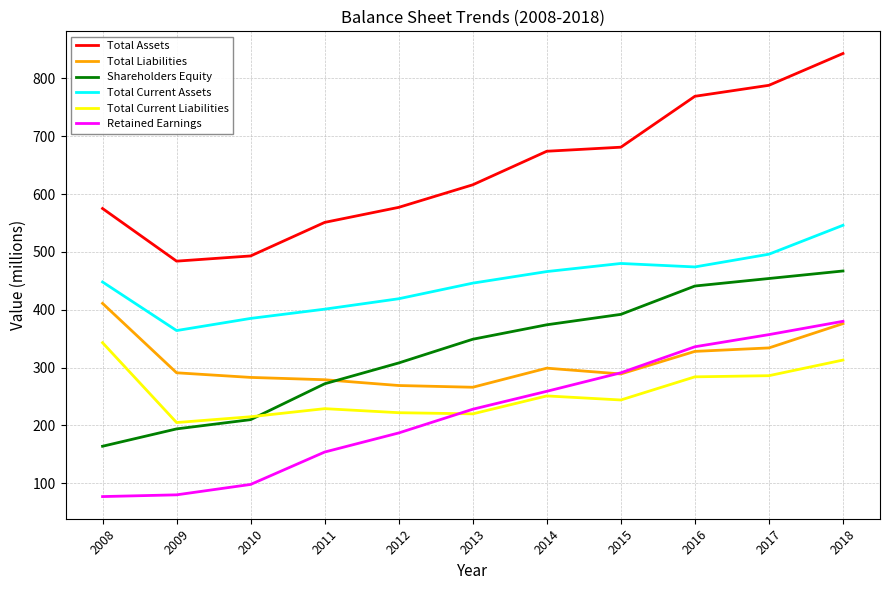

At which category is the sum across all series the highest?

2018